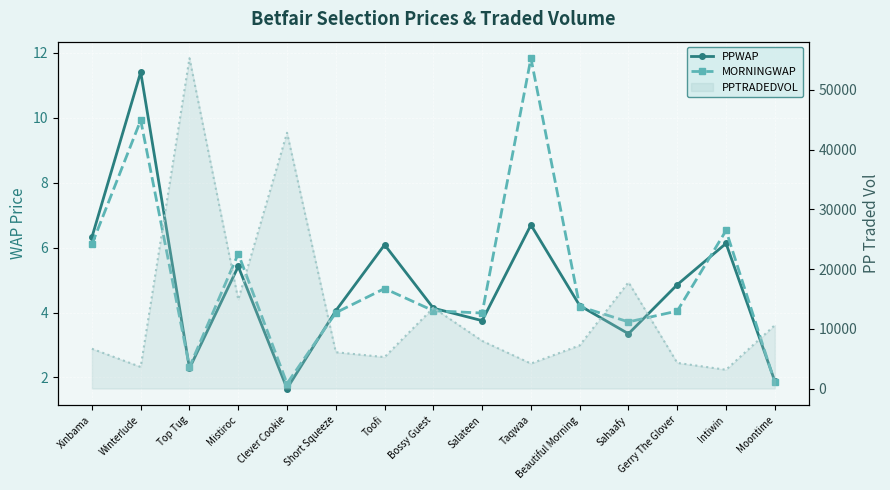

True or false: MORNINGWAP has a value of 4.8 at Sahaafy.

False